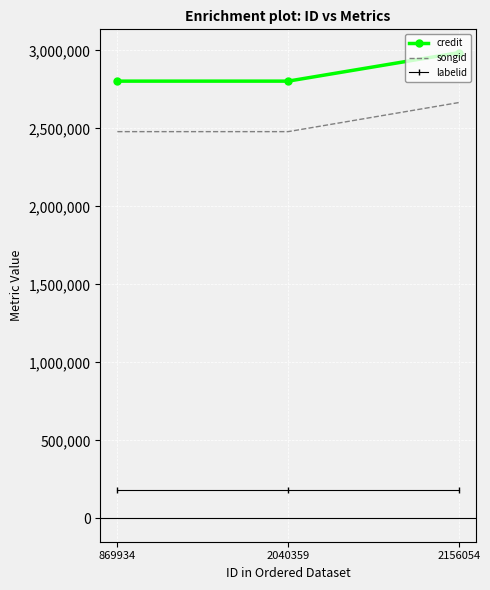

Reading left to right, extract all data points from this chart.

credit: 2802998	2802998	2985760
songid: 2479301	2479301	2665796
labelid: 184540	184540	184540